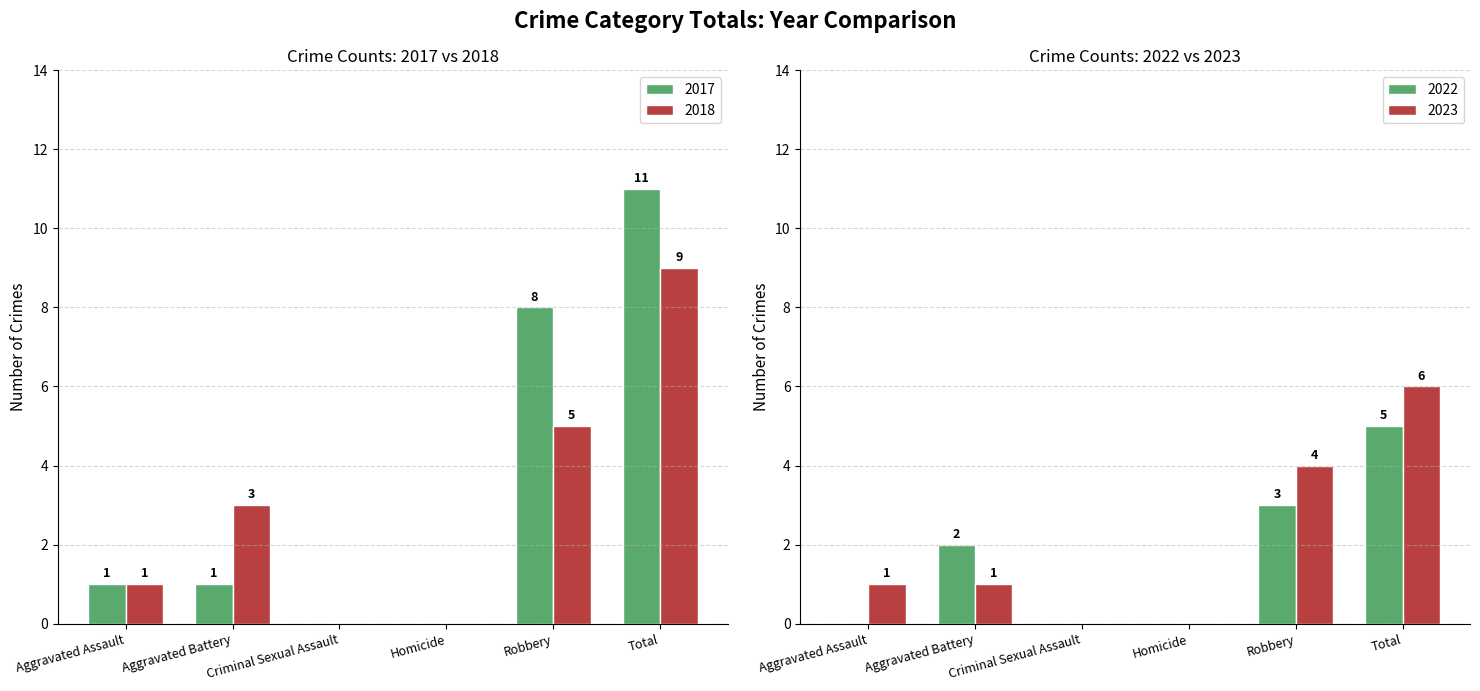

Reading left to right, transcribe all the data shown in this chart.

2017: 1	1	0	0	8	11
2018: 1	3	0	0	5	9
2022: 0	2	0	0	3	5
2023: 1	1	0	0	4	6